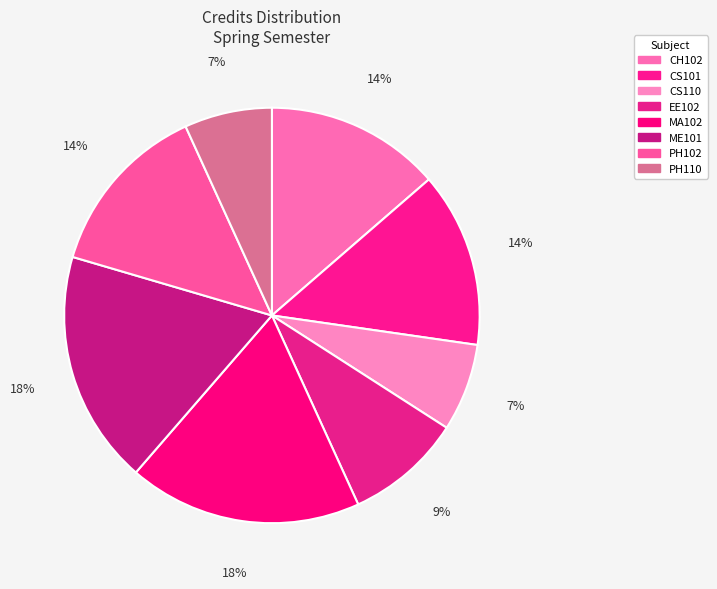

How many segments does this pie chart have?

8